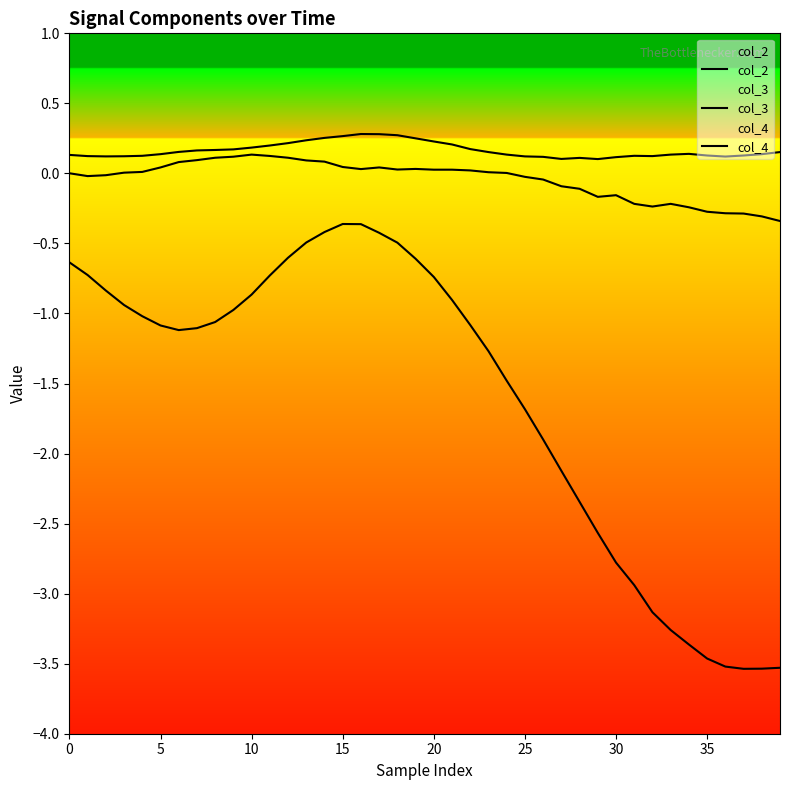

What is the sum of all col_2 values?

-64.0